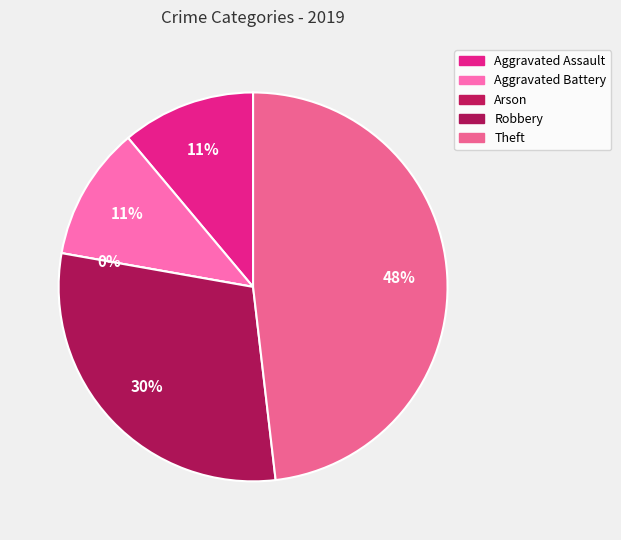

What percentage is the Aggravated Assault slice, to the nearest percent?

11%